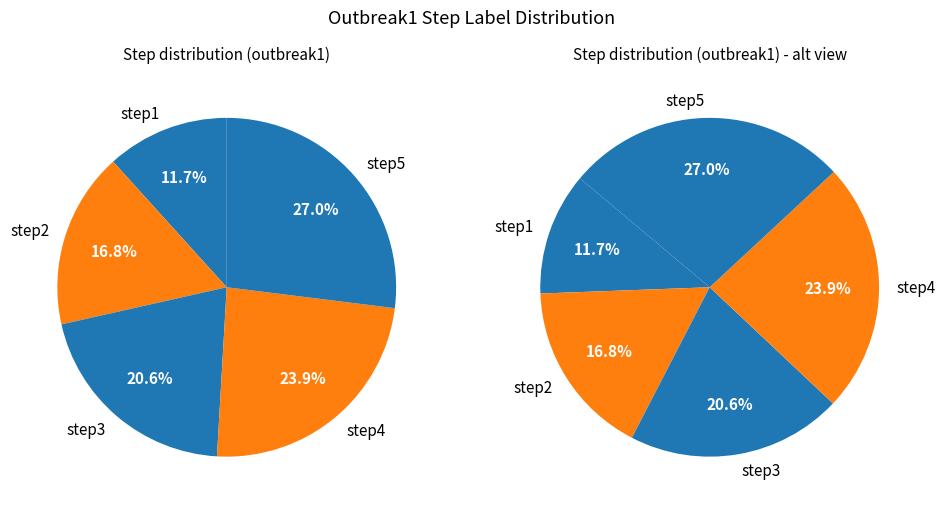

Is there a majority slice in this chart?

No